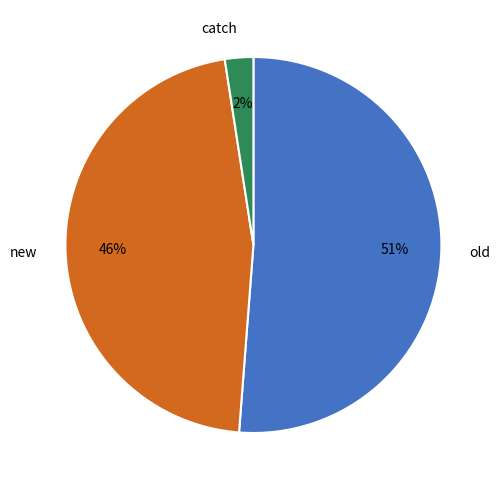

Is the sum of new and old greater than half?

Yes